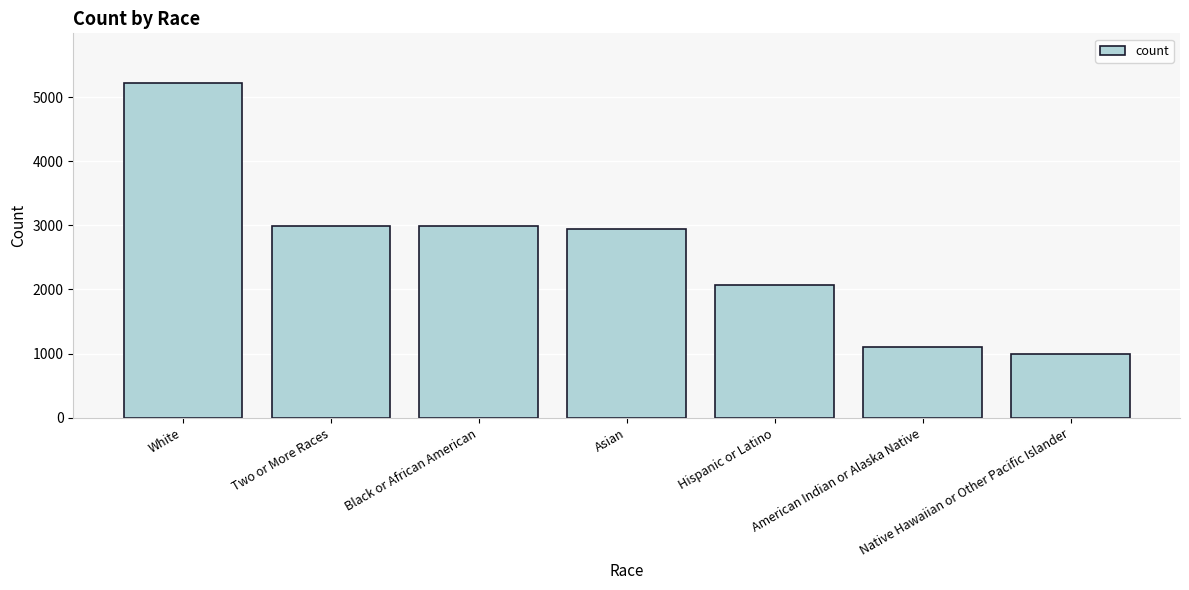

What is the sum of the values at Two or More Races and Black or African American?

5972